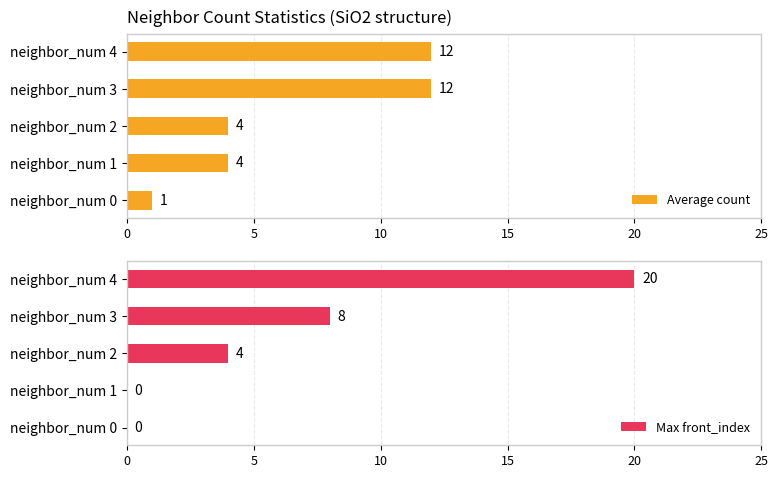

The value of Average count at neighbor_num 4 is 19. True or false?

False